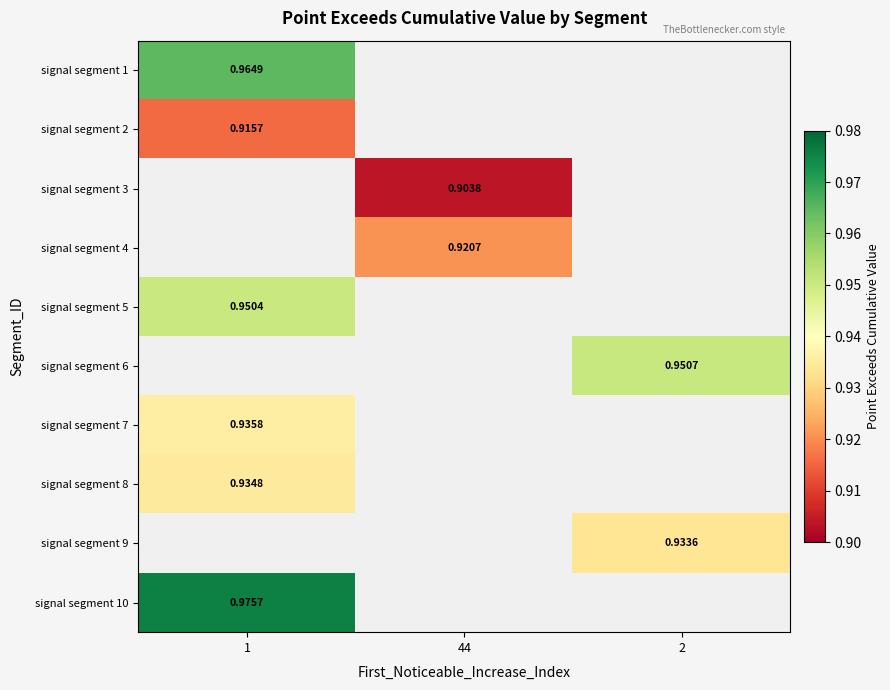

What is the spread (max minus min) of values at 1?

0.1